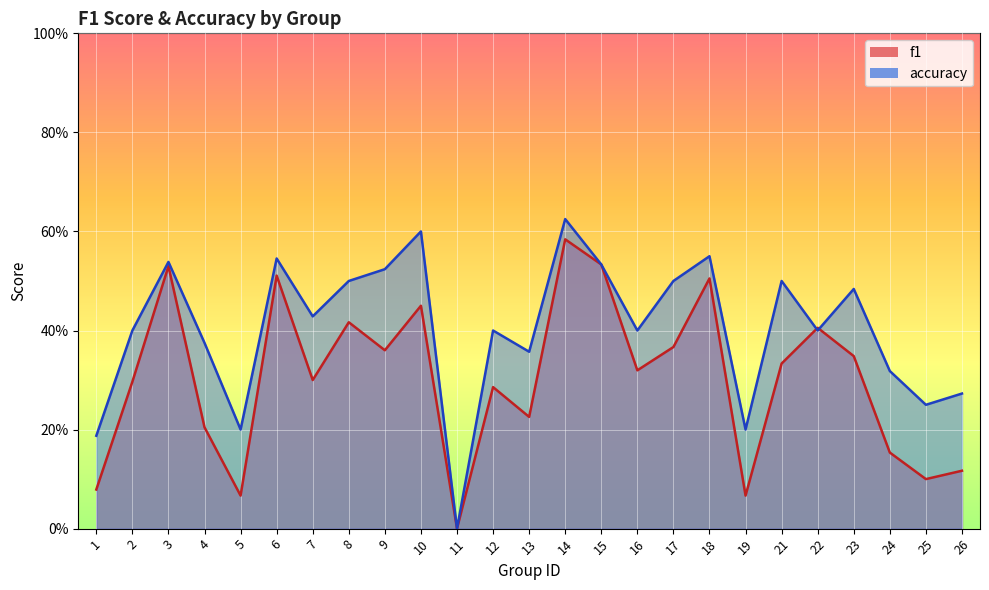

Which series has the largest total across all categories?

accuracy